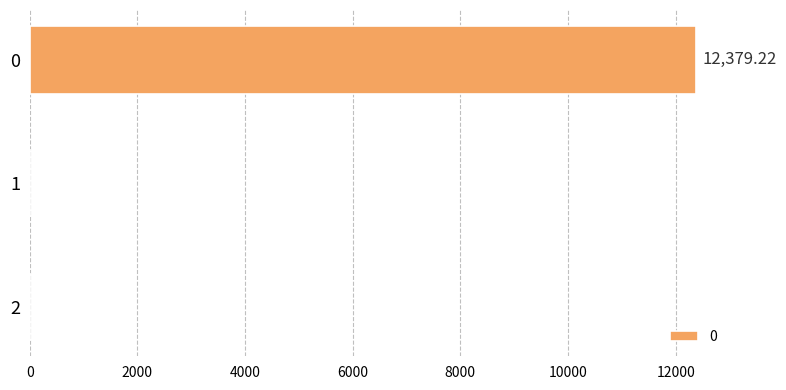

What is the sum of the values at 2 and 0?

12379.2